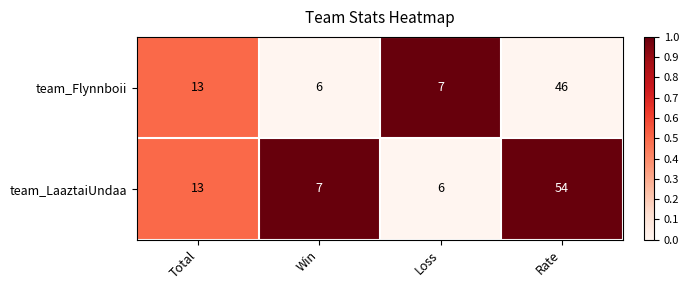

At Rate, list the series in order from largest to smallest.

team_LaaztaiUndaa, team_Flynnboii